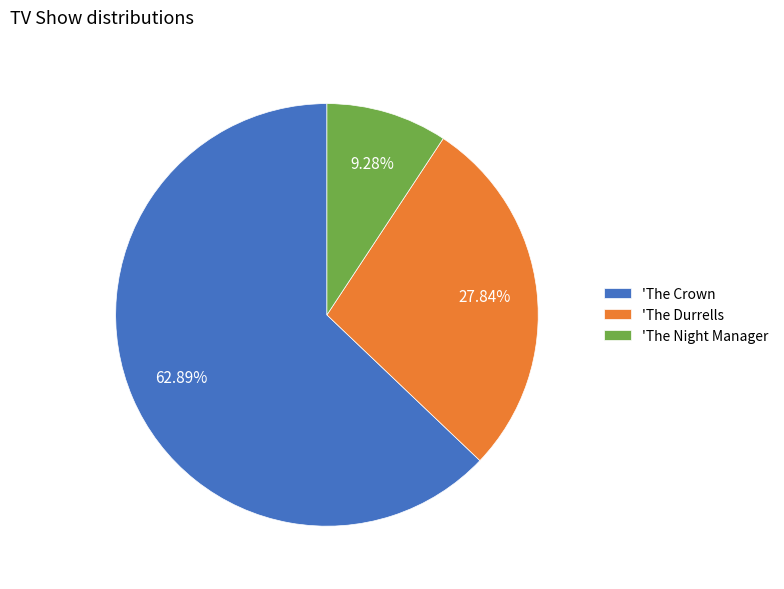

Which category accounts for the majority?

'The Crown